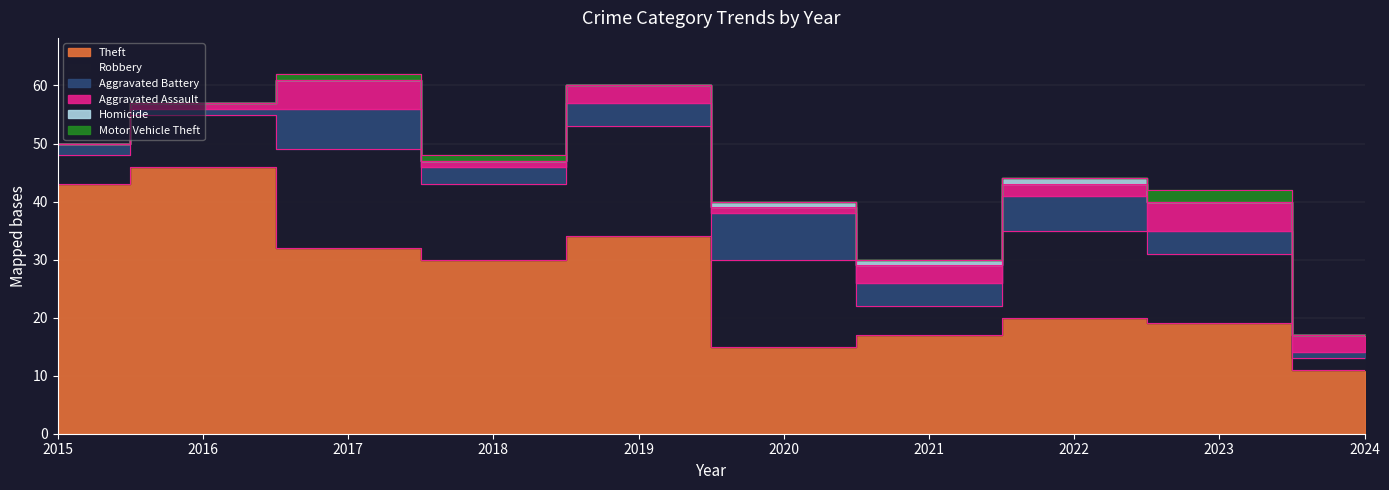

How many values in Aggravated Assault are above zero?

9